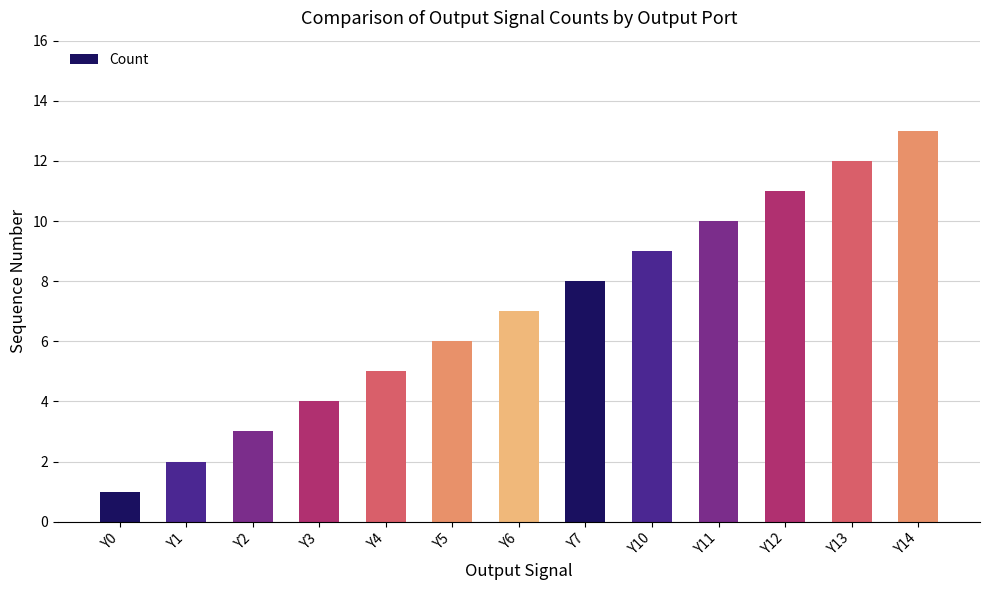

The value at Y14 is 13. True or false?

True